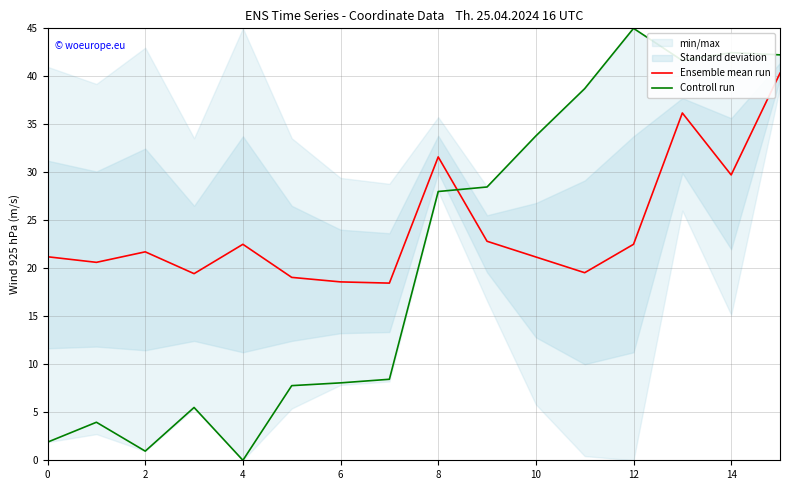

How many intersections are there between Ensemble mean run and Controll run?

1